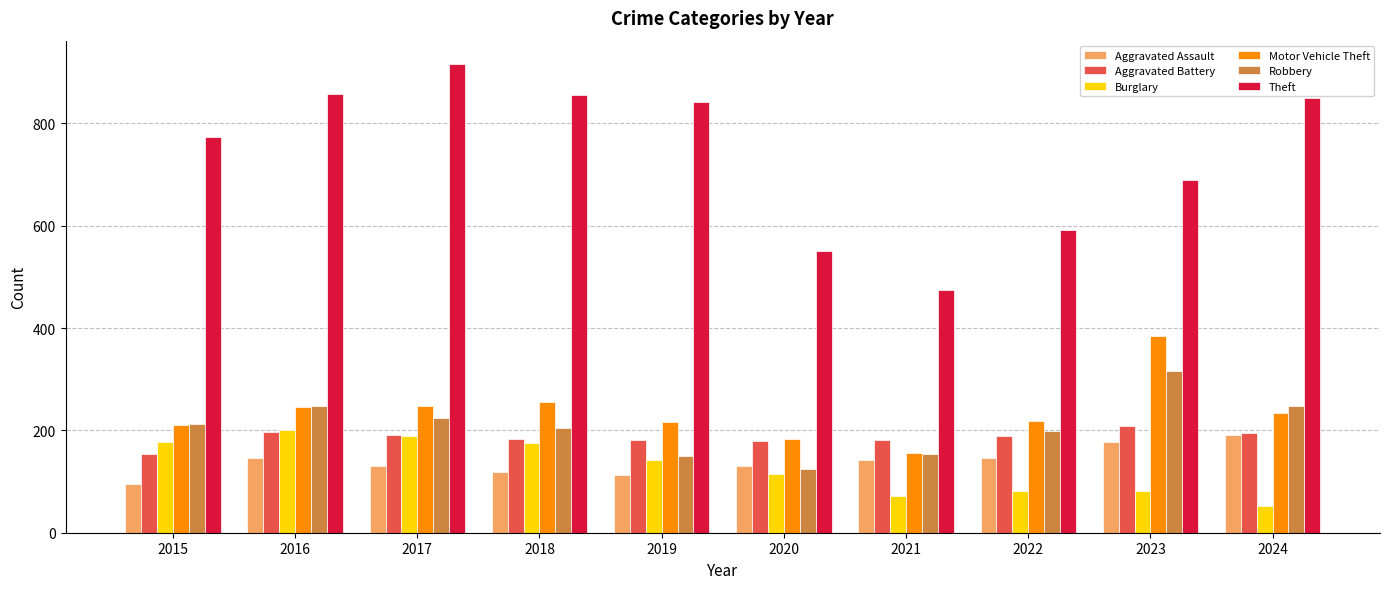

What is the sum of all Aggravated Assault values?

1391